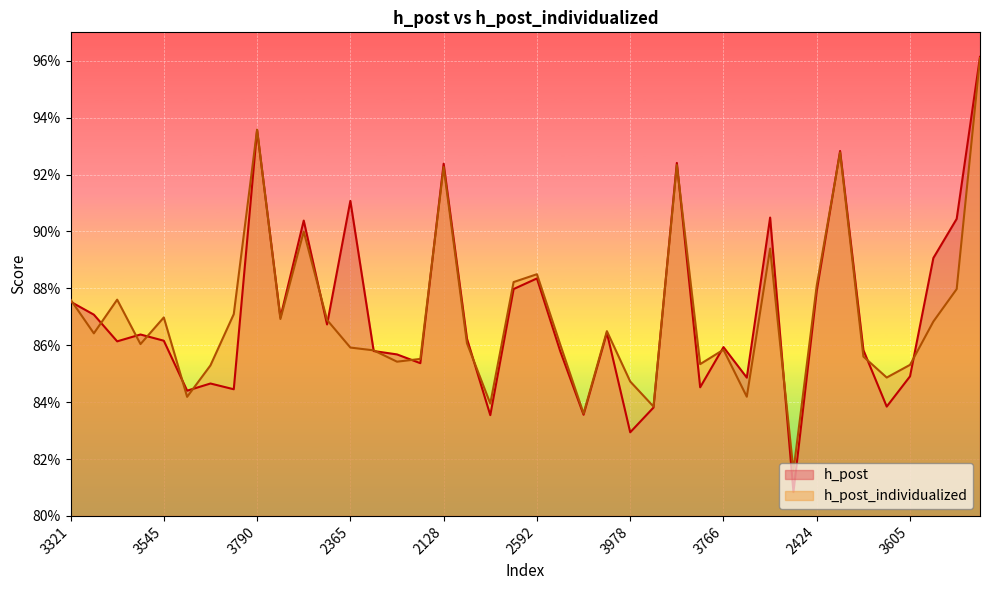

What is the approximate value of h_post_individualized at 3096?

0.9